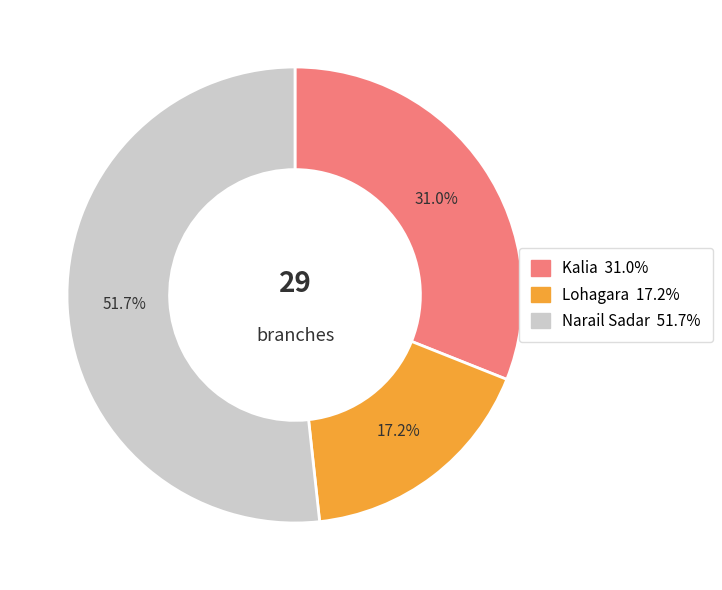

Is the sum of Kalia and Lohagara greater than half?

No